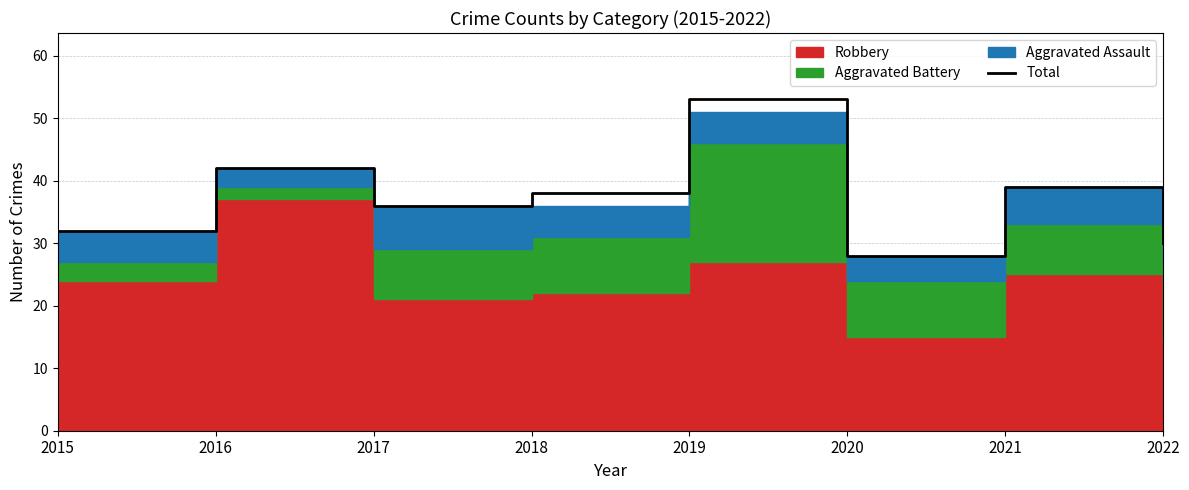

At which category does the chart reach its peak across all series?

2019